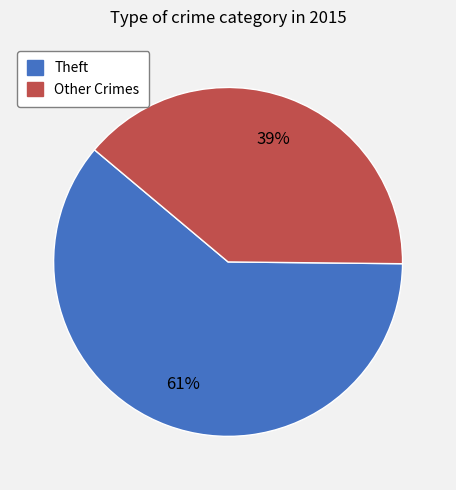

To the nearest percent, what is the average slice percentage?

50%